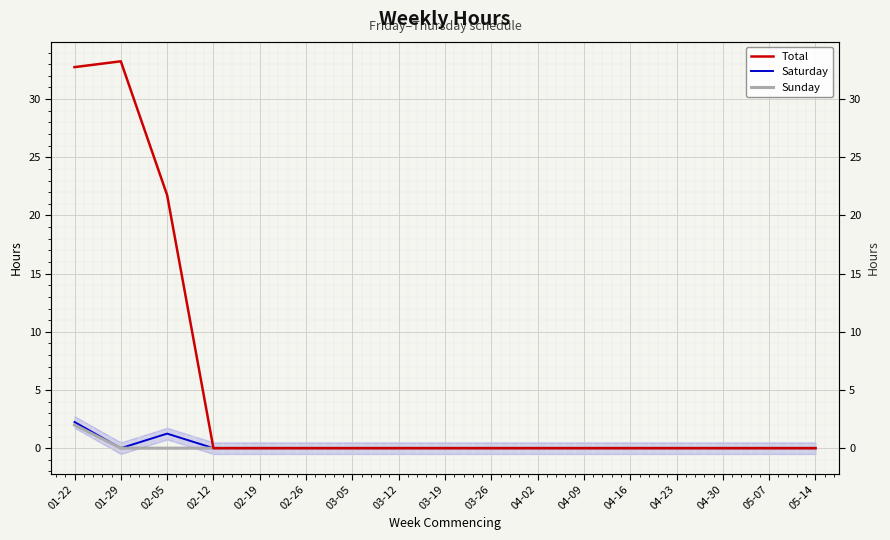

Where is the first local minimum for Saturday?

01-29